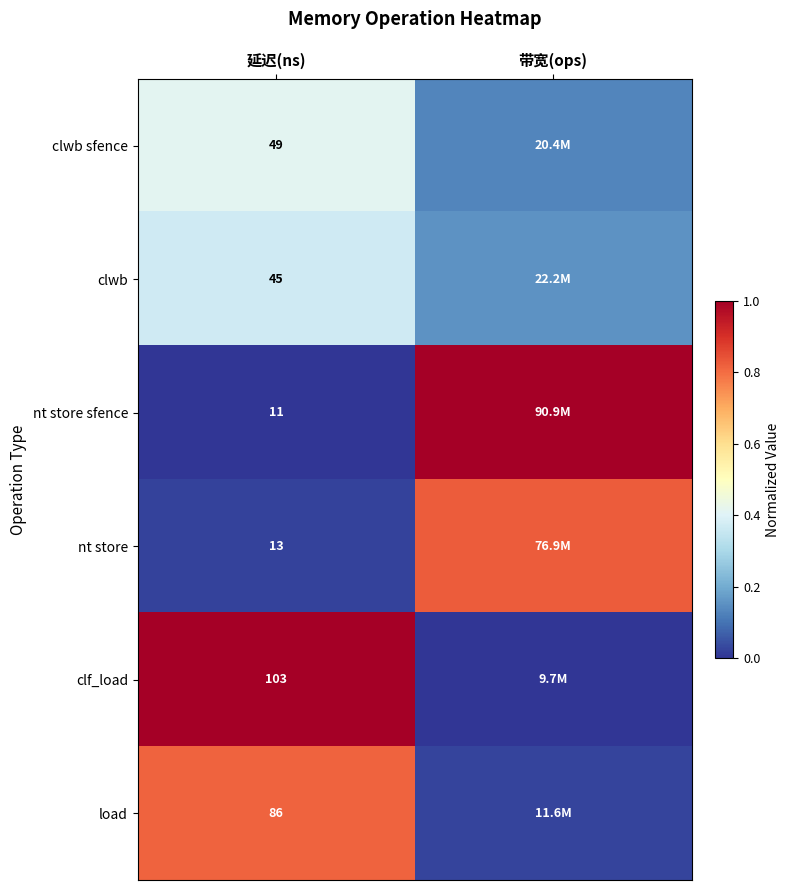

Is the value of clwb sfence at 延迟(ns) greater than the value of clf_load at 延迟(ns)?

No